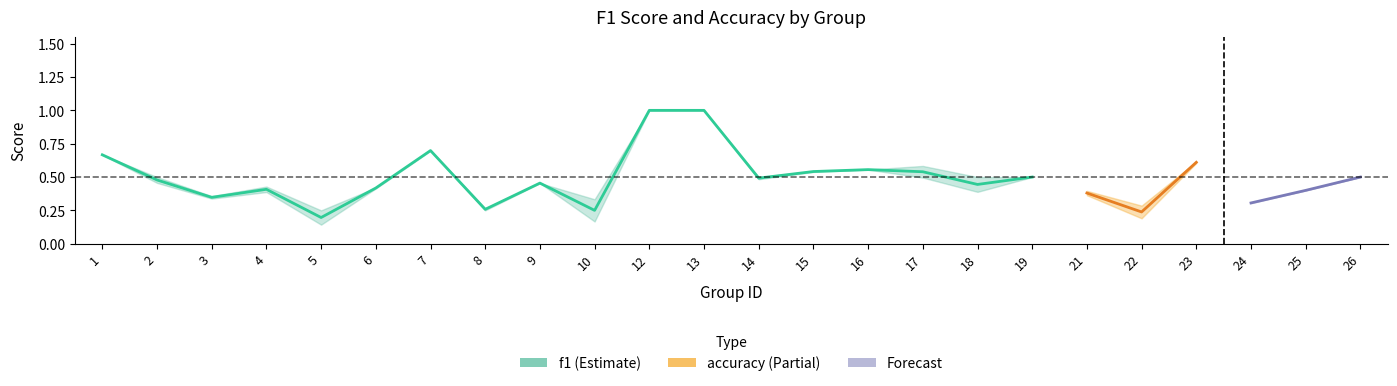

What is the sum of the f1 values at 25 and 23?

1.0